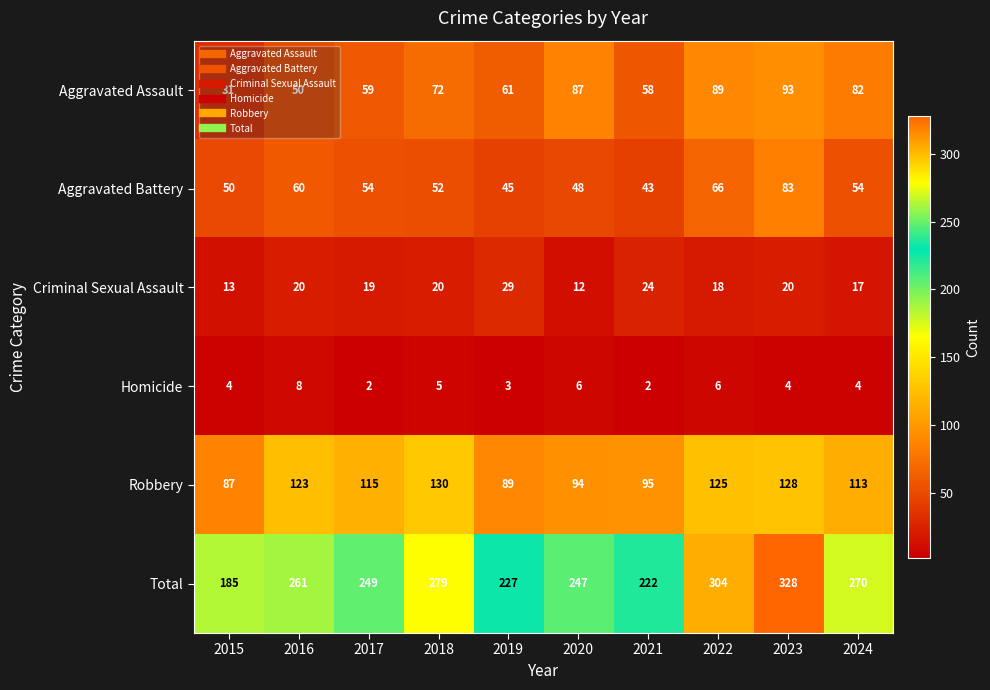

What is the average value of the Total series?

257